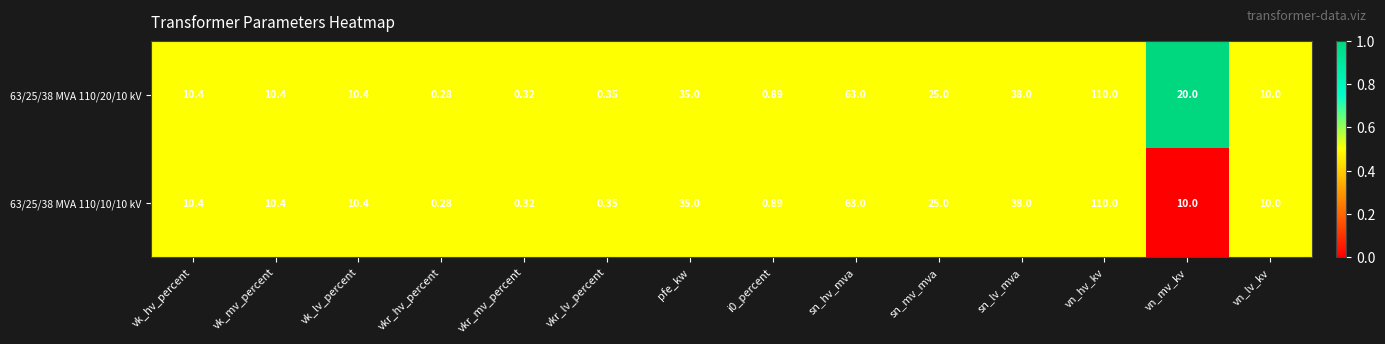

Which category has the lowest value in the 63/25/38 MVA 110/10/10 kV series?

vkr_hv_percent